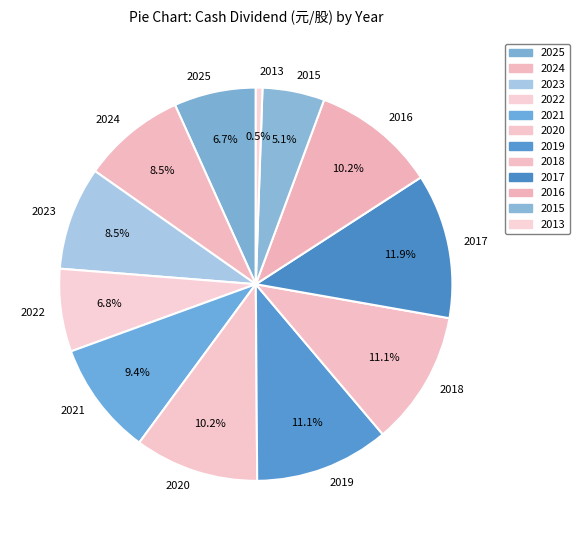

To the nearest percent, what is the difference between the largest and smallest slice percentages?

11%